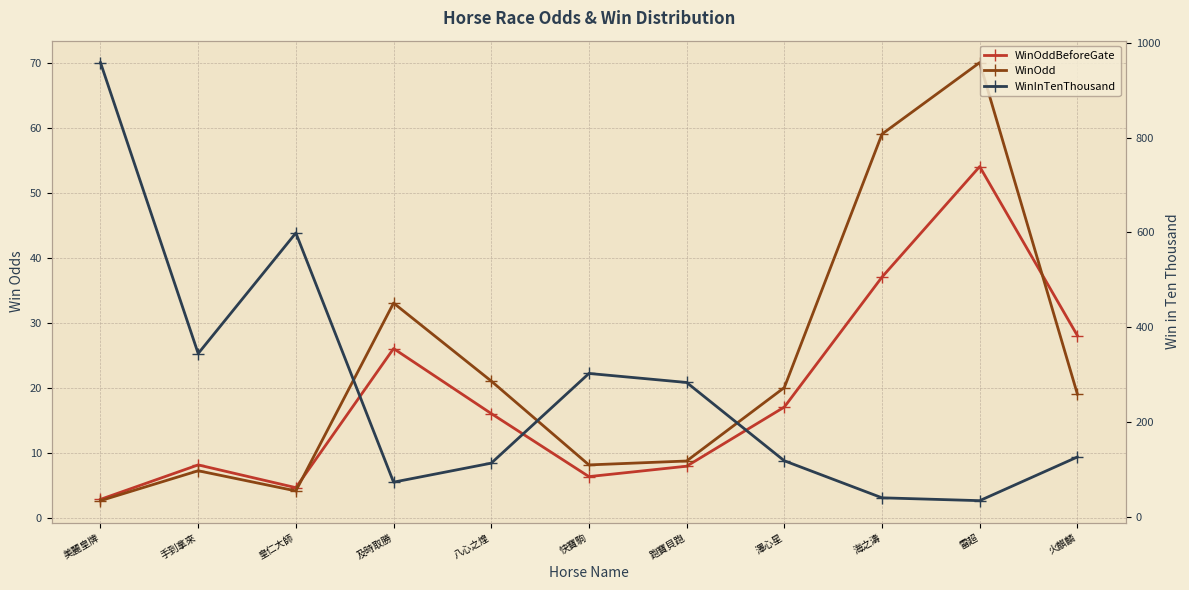

What is the difference between the maximum and minimum values in the WinInTenThousand series?

923.0